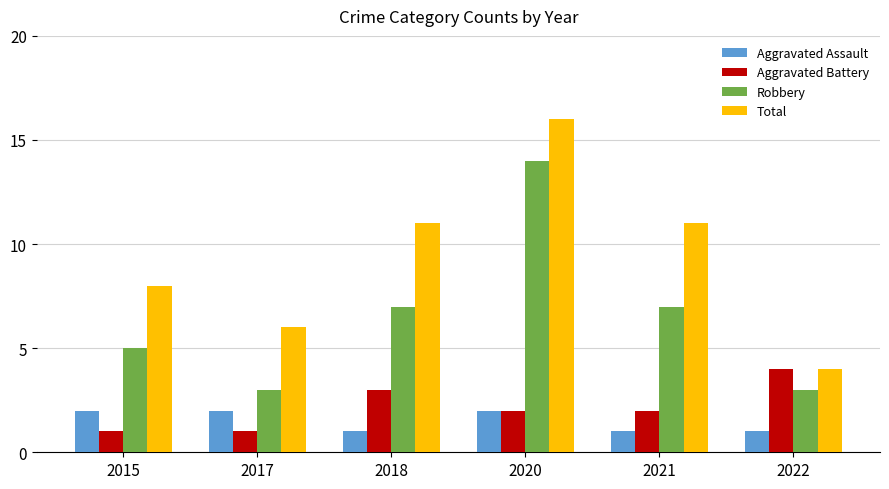

The Robbery series shows 3 at 2022. True or false?

True